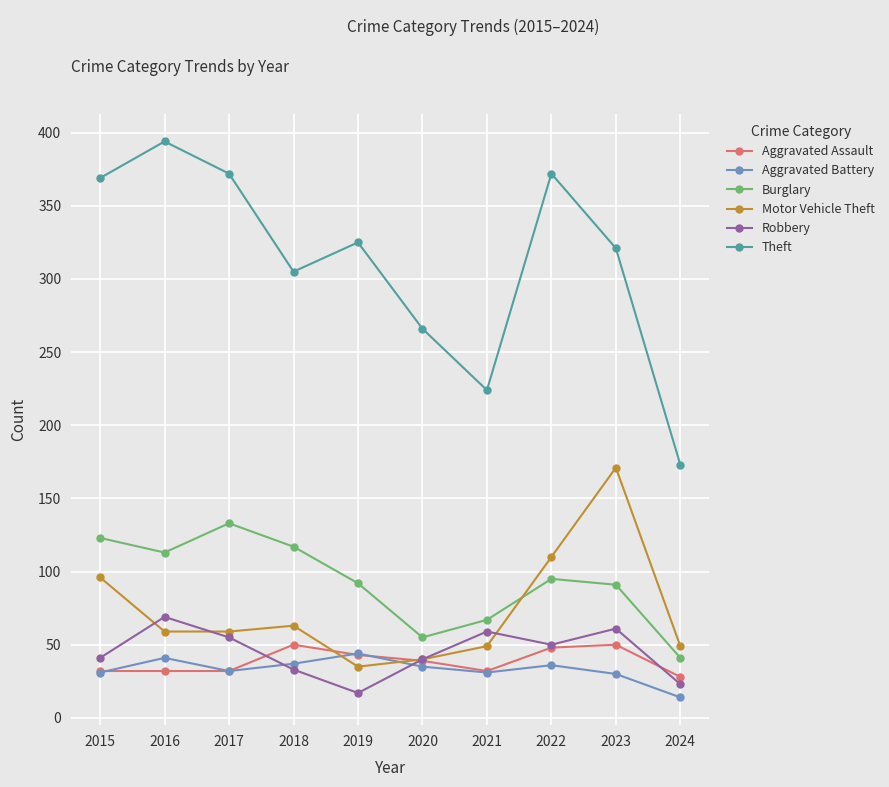

Which series has the widest spread of values?

Theft